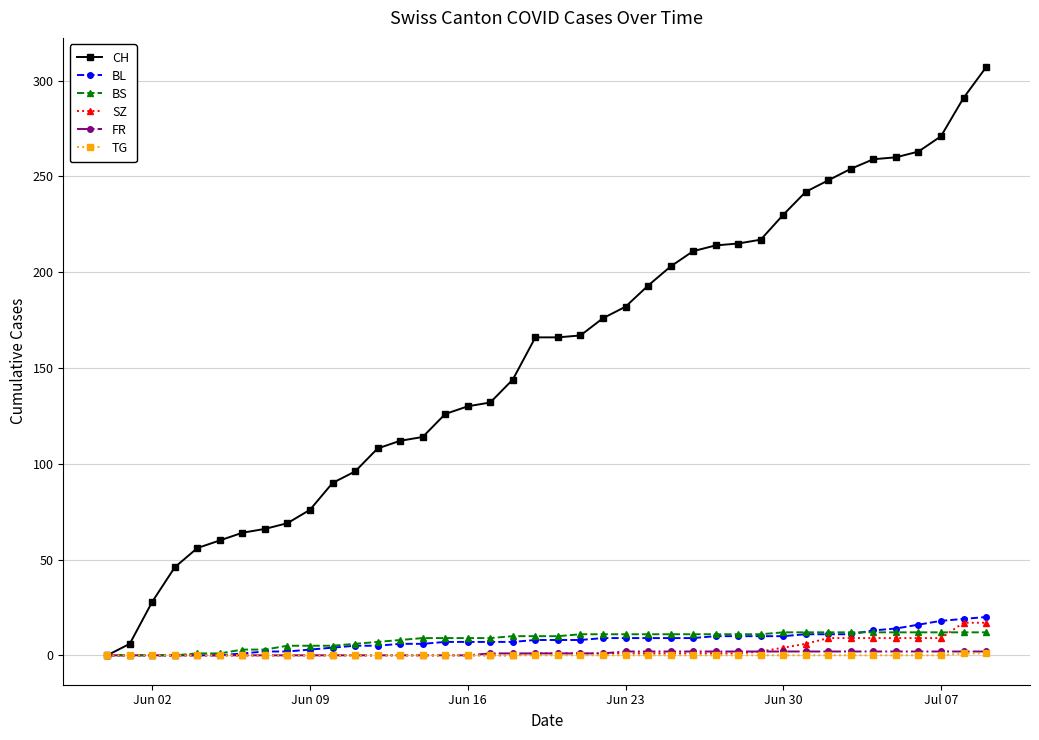

How many categories are shown in the chart?

40